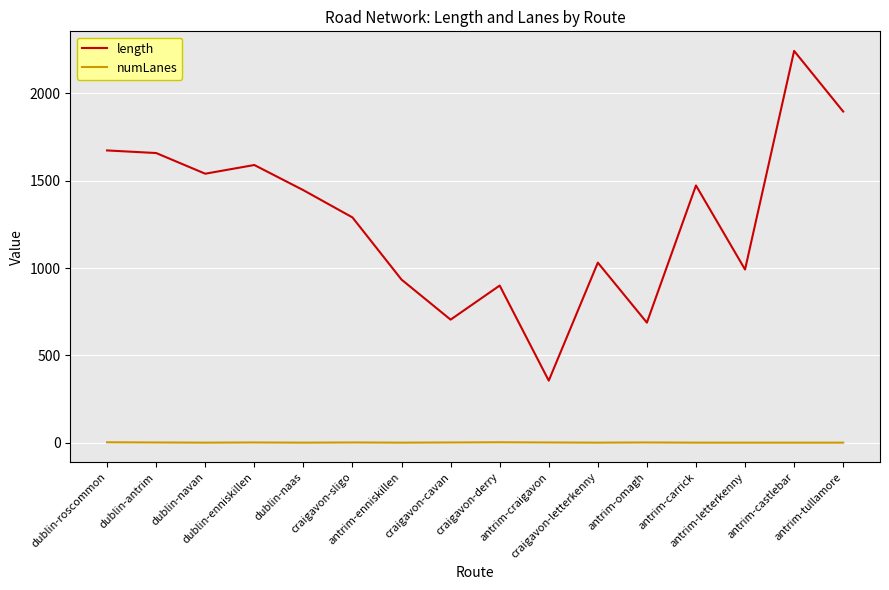

What position from the right is craigavon-sligo?

11